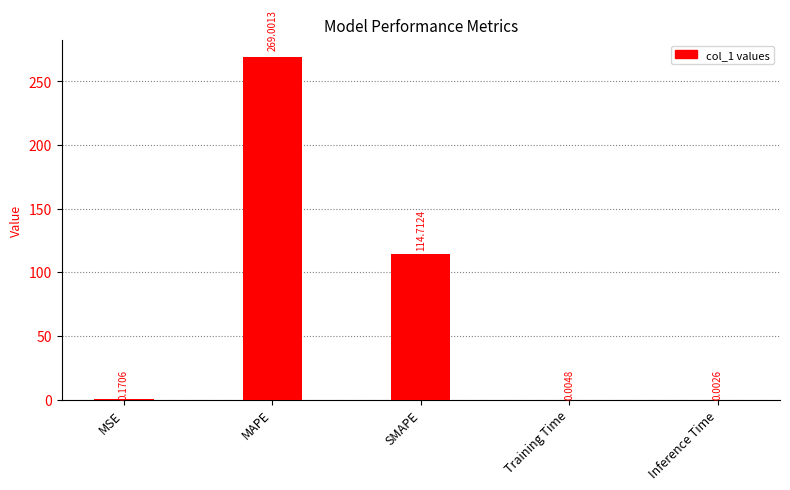

Where is the data nearest to the value 134?

SMAPE